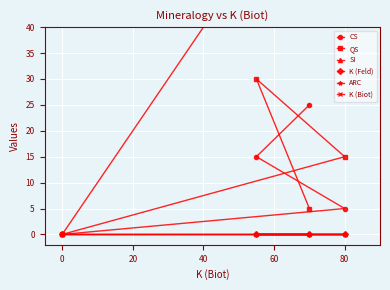

What is the difference between the QS values at 20 and 40?

25